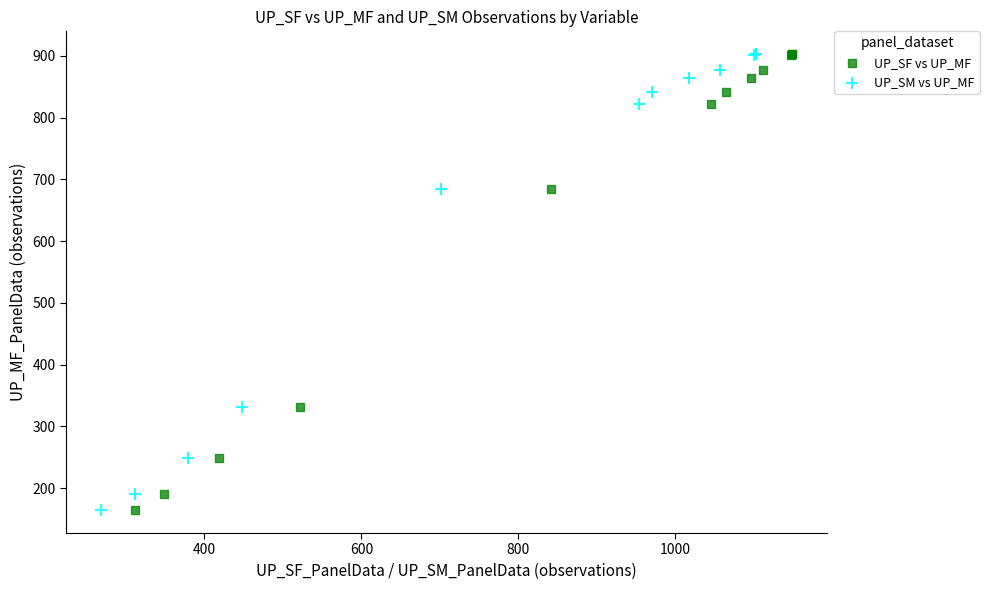

What are all the series names shown in the legend?

UP_SF vs UP_MF, UP_SM vs UP_MF